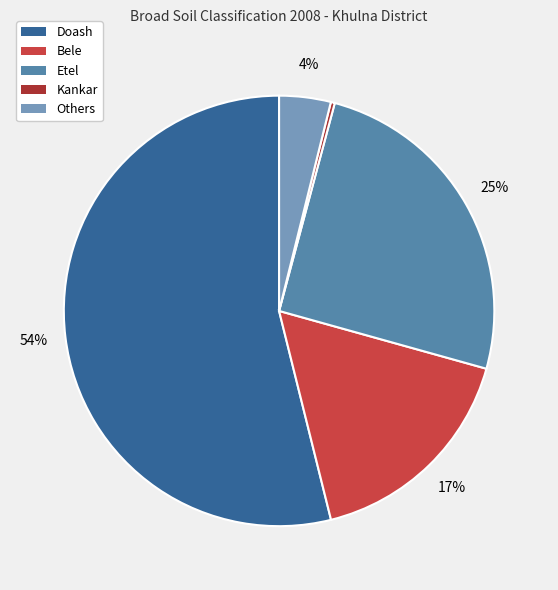

Is the sum of Others and Doash greater than half?

Yes